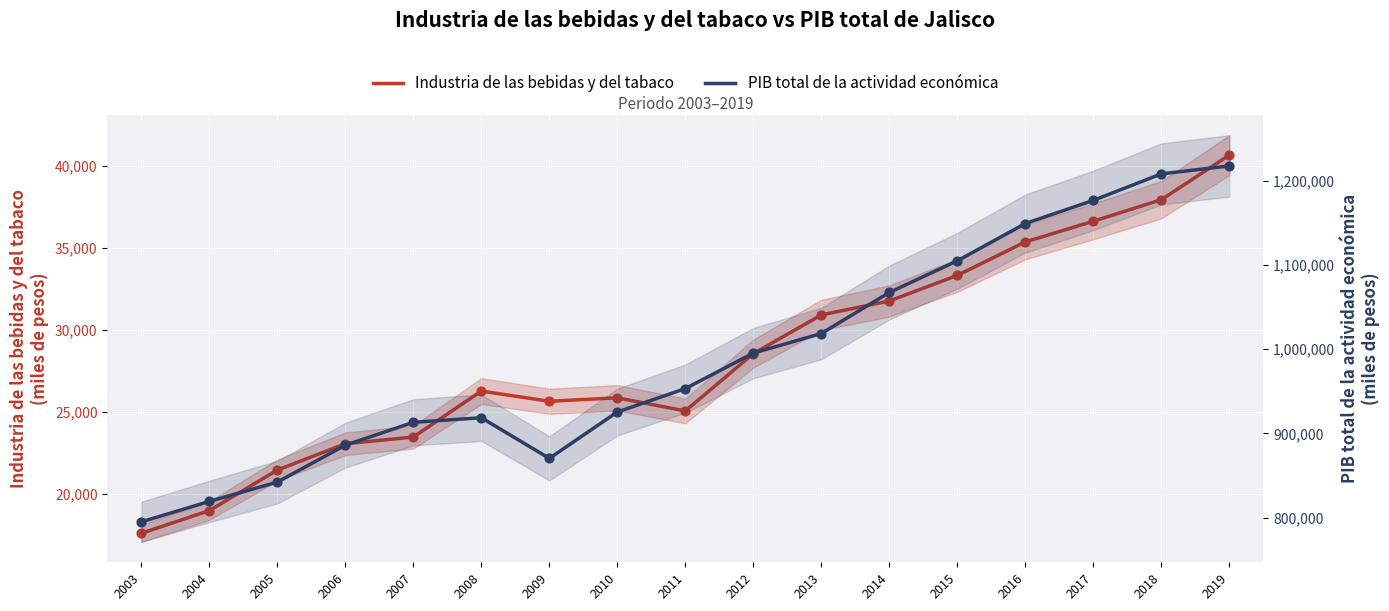

Which series reaches the minimum Y coordinate?

Industria de las bebidas y del tabaco